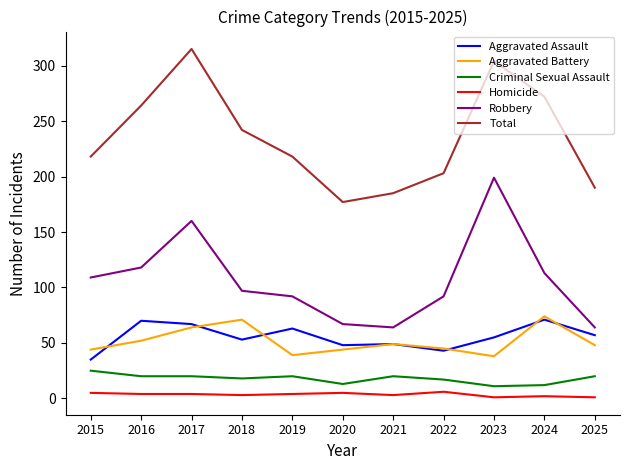

True or false: Aggravated Battery and Criminal Sexual Assault cross at least once.

False